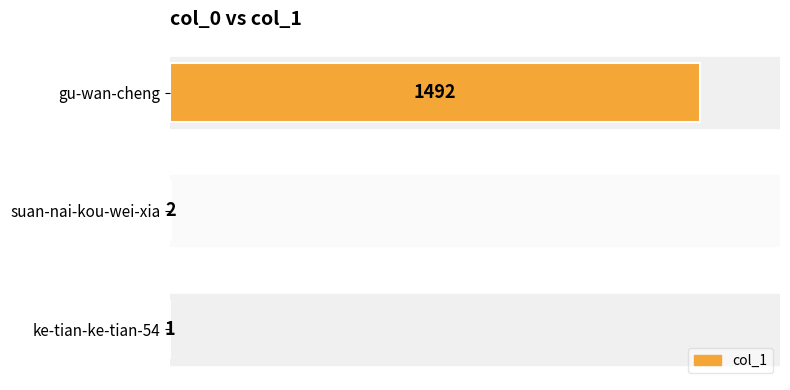

Reading top to bottom, list all the values displayed in this chart.

gu-wan-cheng=1492	suan-nai-kou-wei-xia=2	ke-tian-ke-tian-54=1